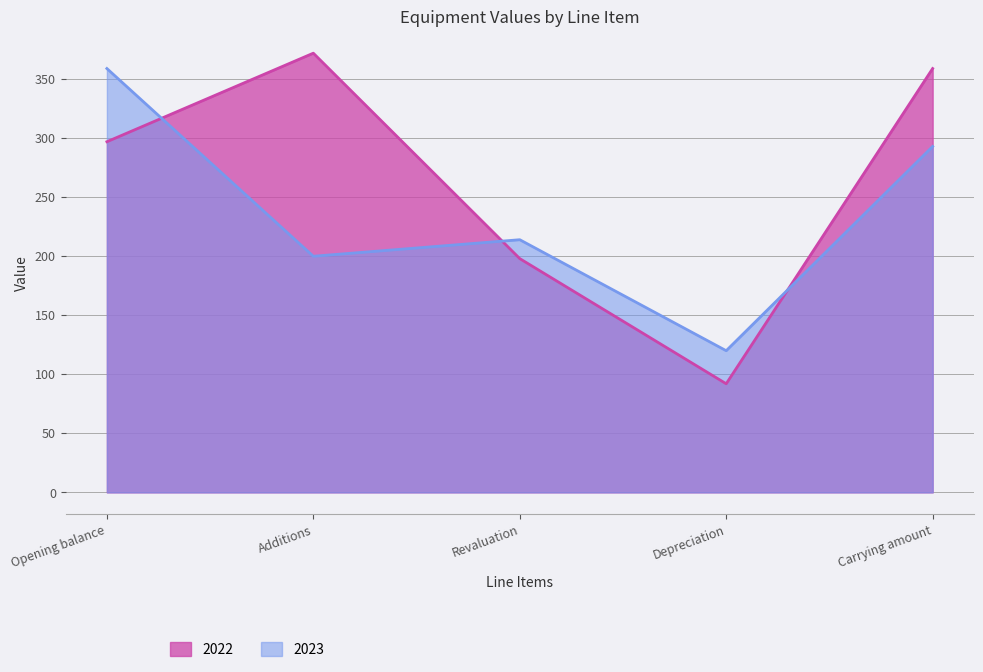

What is the label of the 5th point from the right?

Opening balance